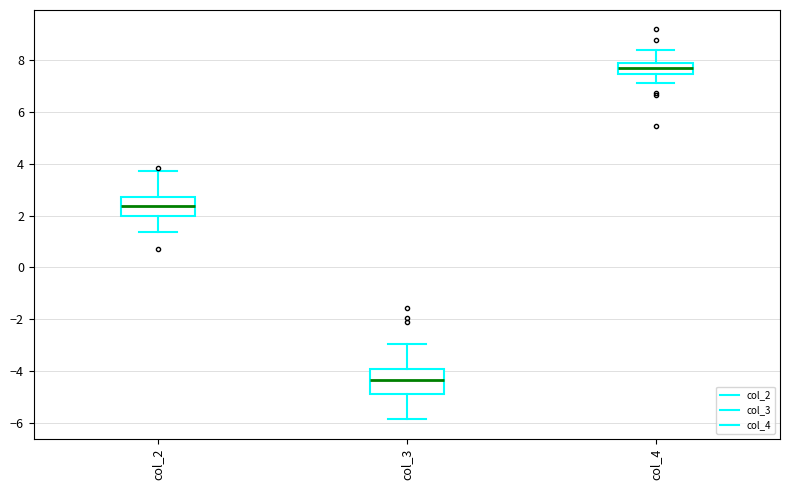

Where is the upper edge of the box for col_3 on the y-axis? The values are not printed on the chart, so give them approximately, as read against the axis.

-4.0